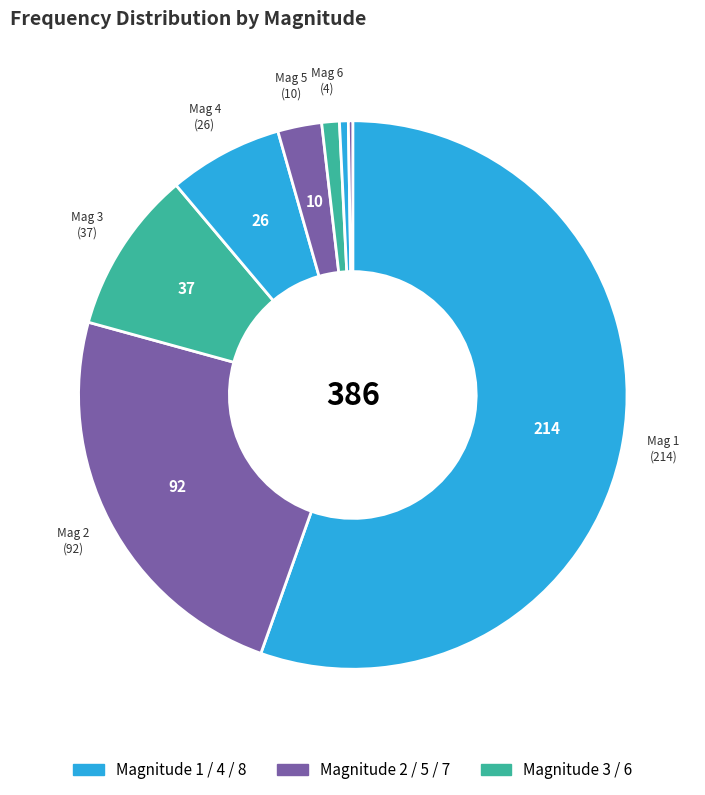

Is there a majority slice in this chart?

Yes